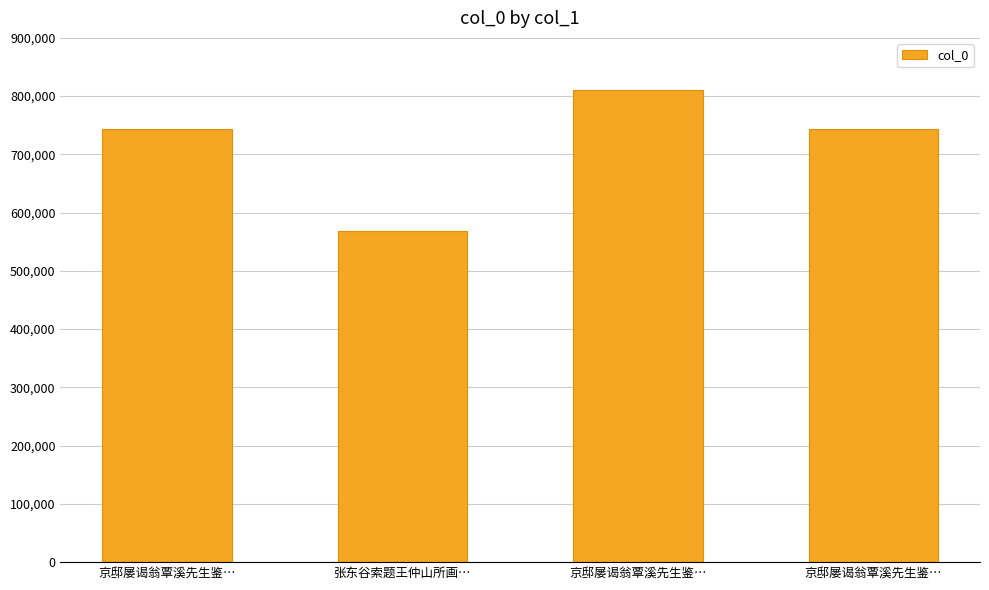

At which category does the chart reach its minimum across all series?

张东谷索题王仲山所画…